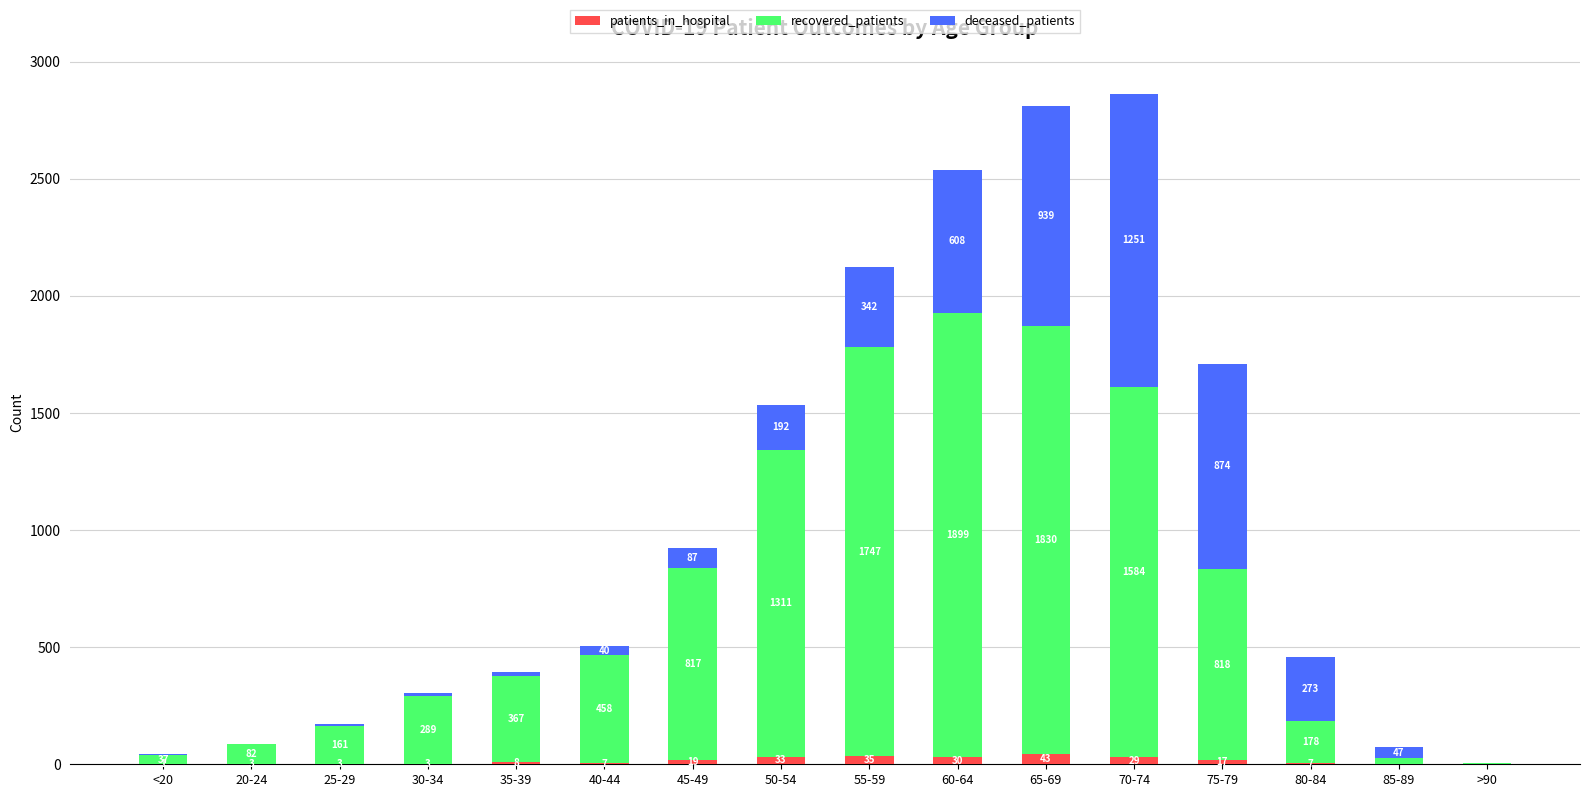

At which label does patients_in_hospital reach its peak?

65-69